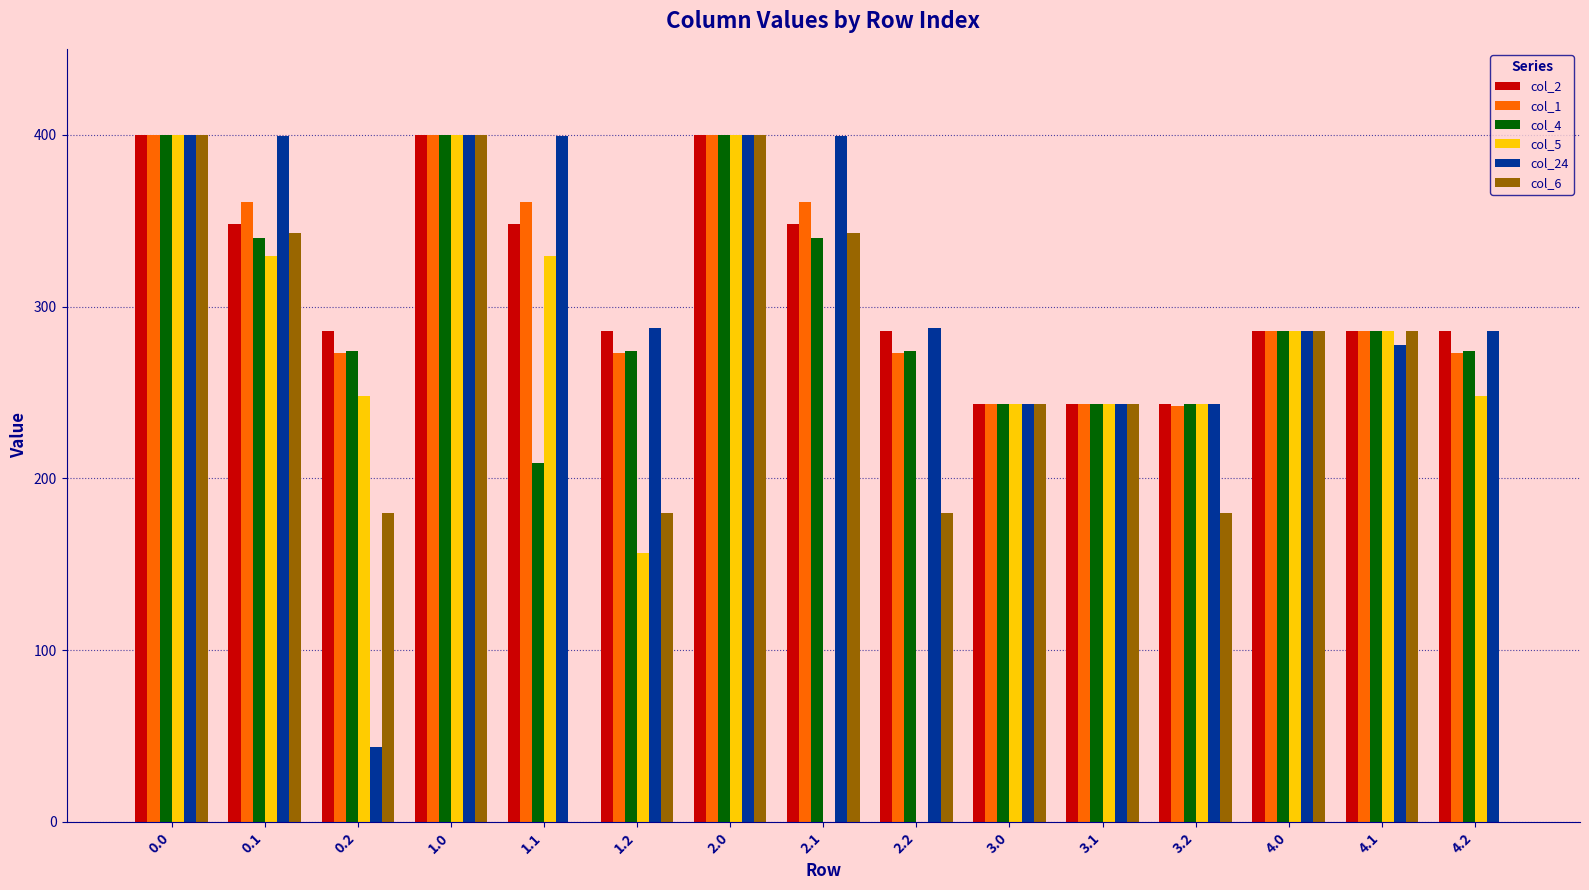

What is the difference between the col_4 values at 4.0 and 1.2?

11.6